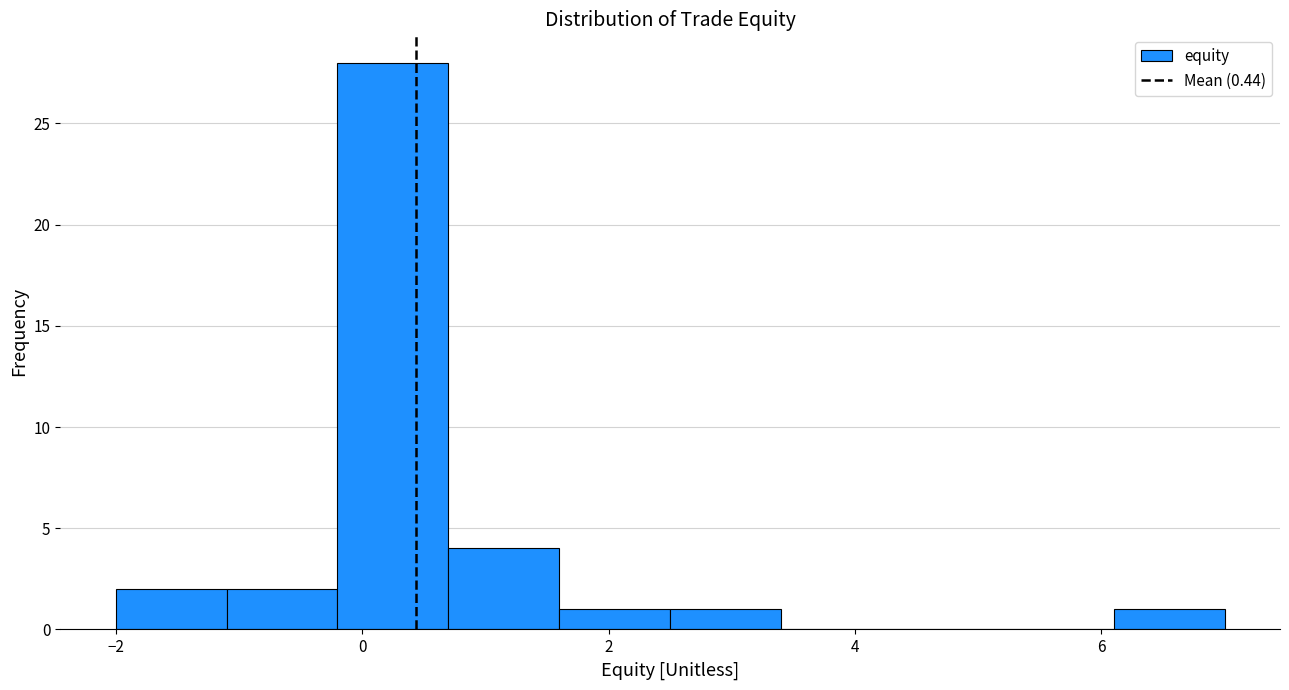

How tall is the bar that spans 1.6 to 2.5 on the x-axis? Neither the bar edges nor the heights are printed on the chart, so give them approximately, as read against the axes.

1